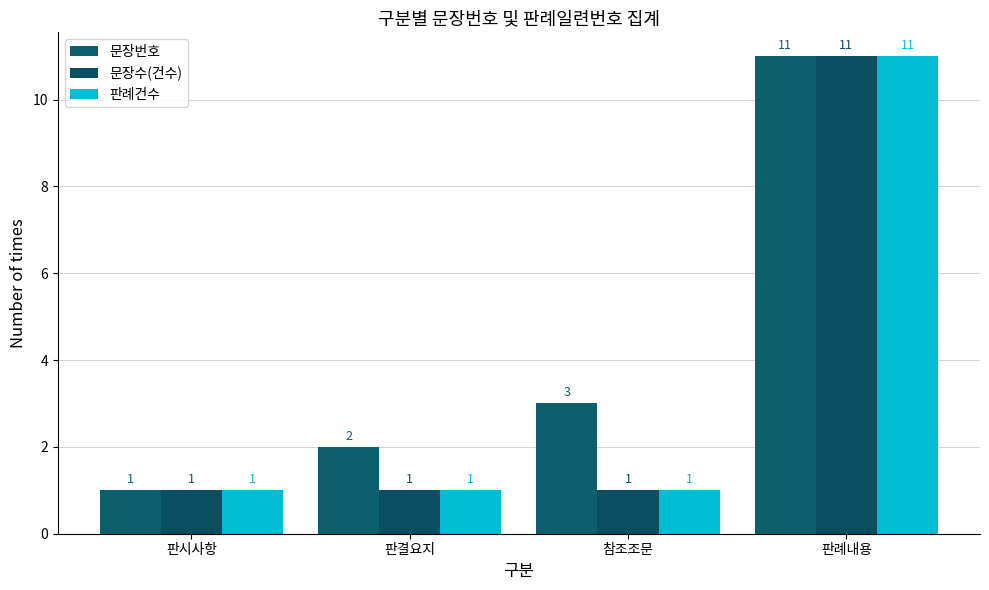

Reading right to left, transcribe all the data shown in this chart.

문장번호: 11	3	2	1
문장수(건수): 11	1	1	1
판례건수: 11	1	1	1